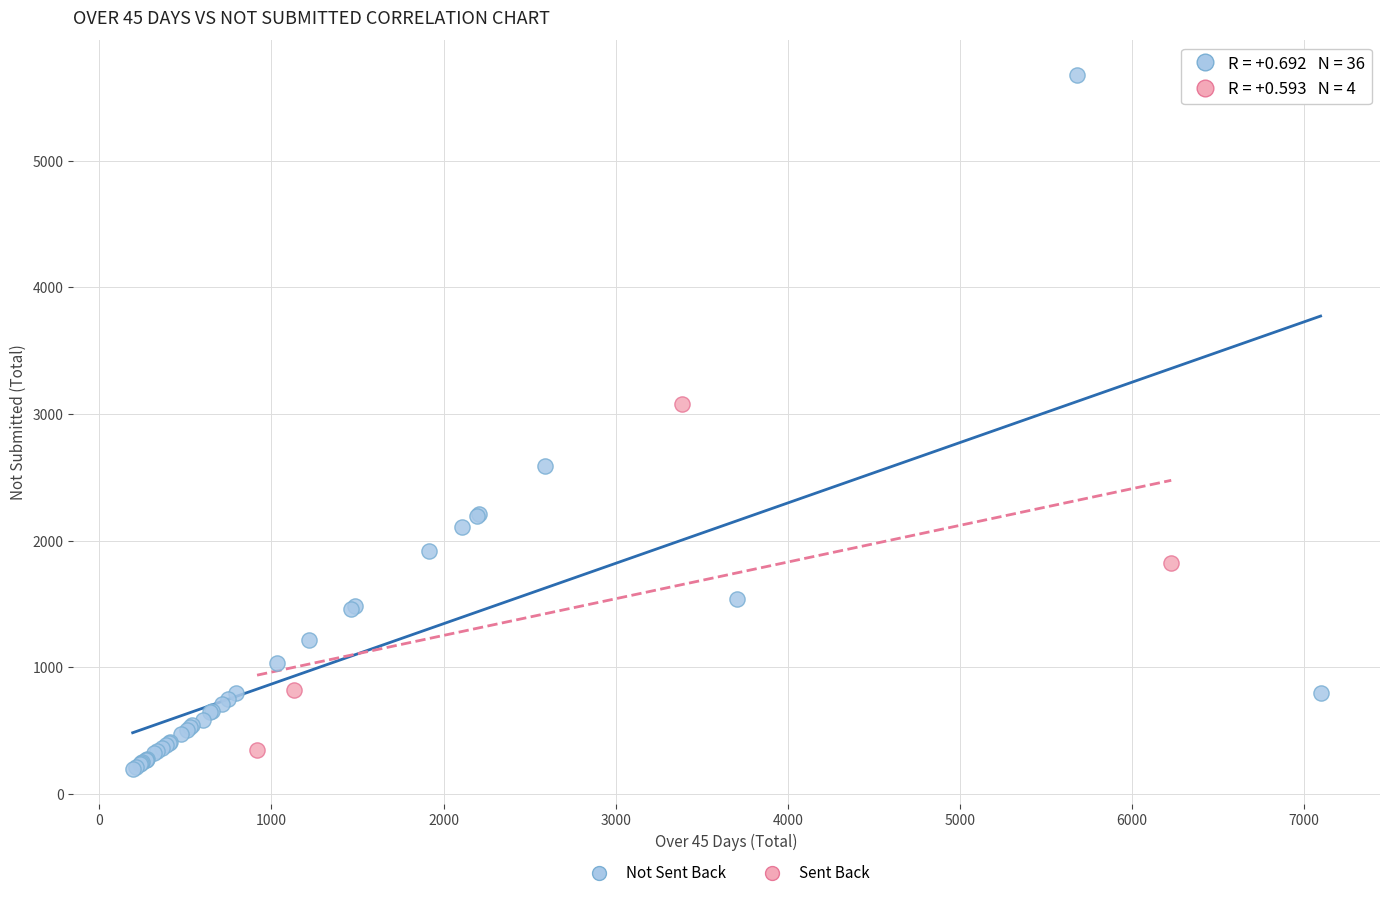

Which series contains the highest Y value?

Not Sent Back